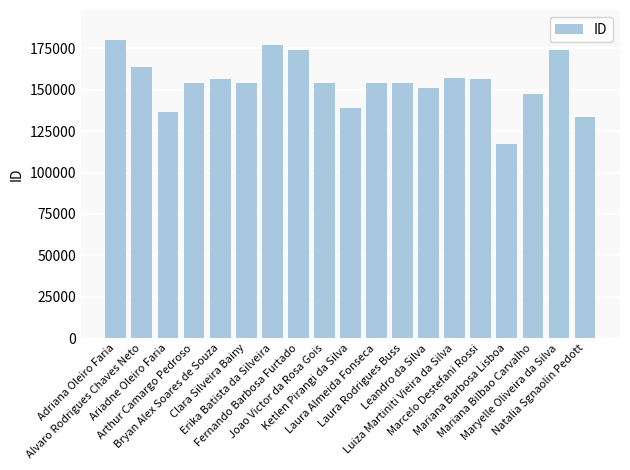

Read the value at Marcelo Destefani Rossi.

156289